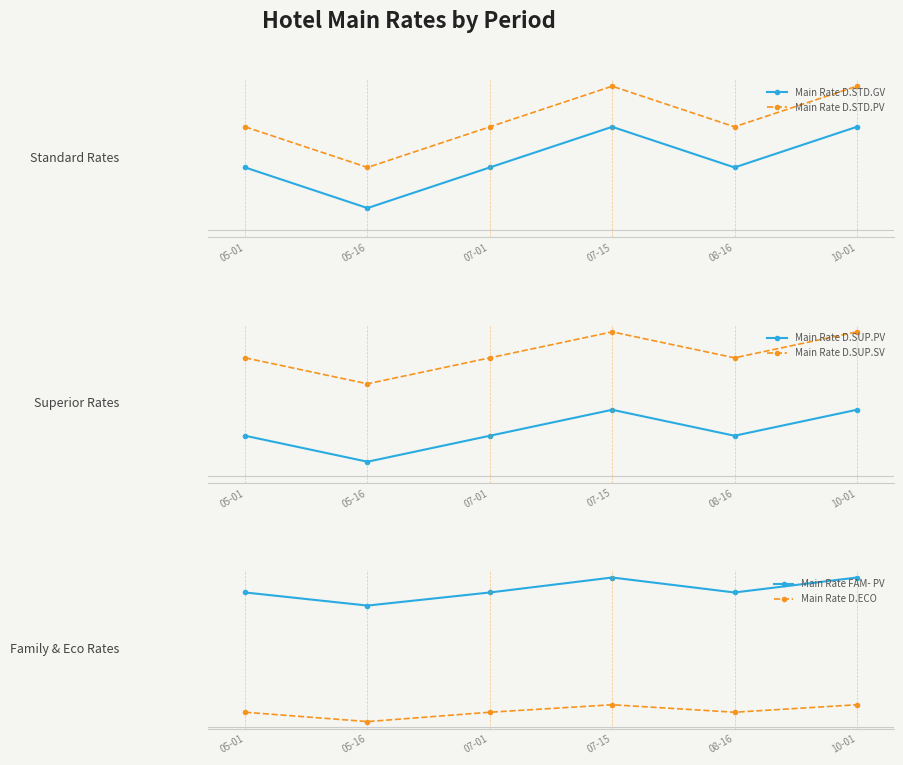

What is the highest value of the Main Rate D.STD.GV series?

73.2